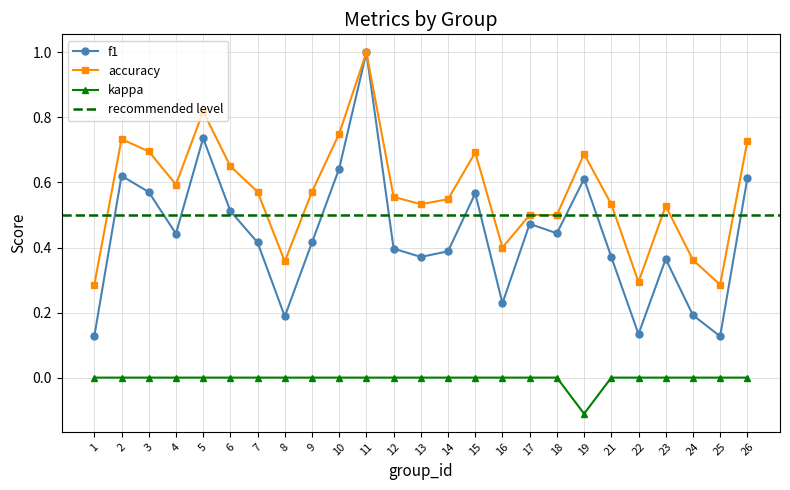

What is the total value across all series at 10?

1.4